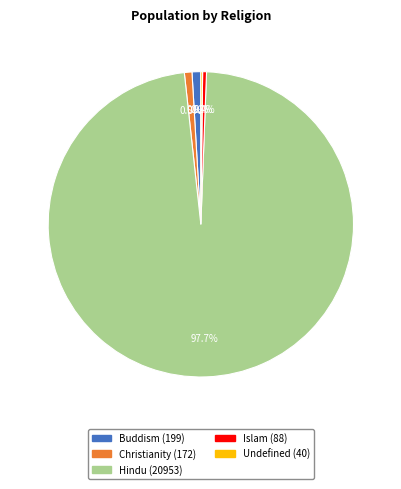

Is there a majority slice in this chart?

Yes